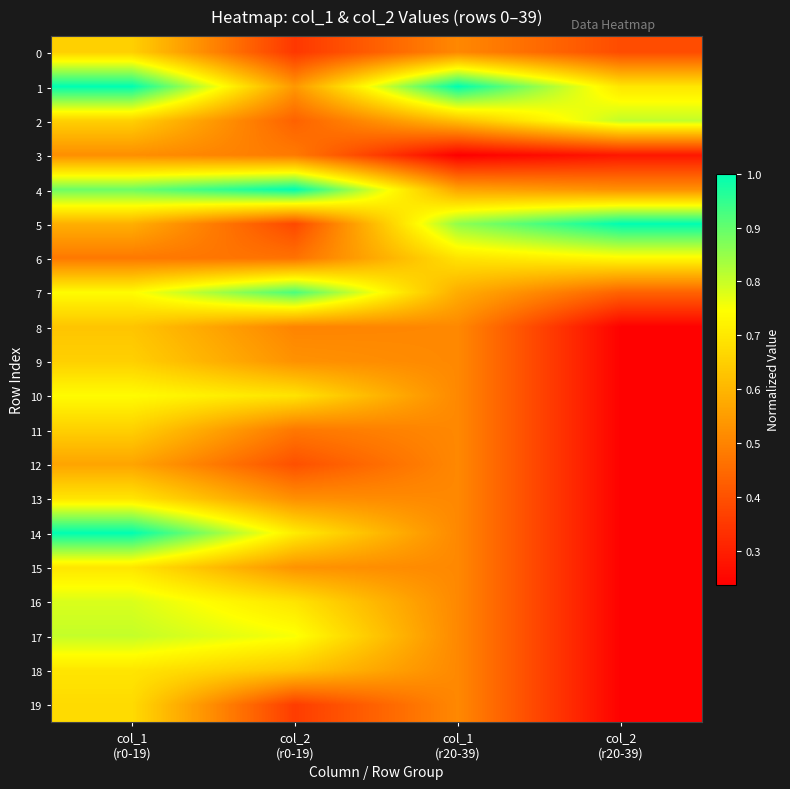

Which series has the largest total across all categories?

1